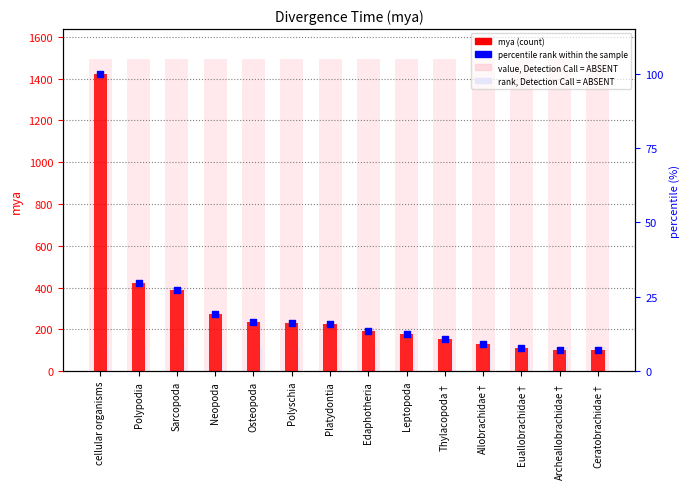

Which series has the largest total across all categories?

value, Detection Call = ABSENT